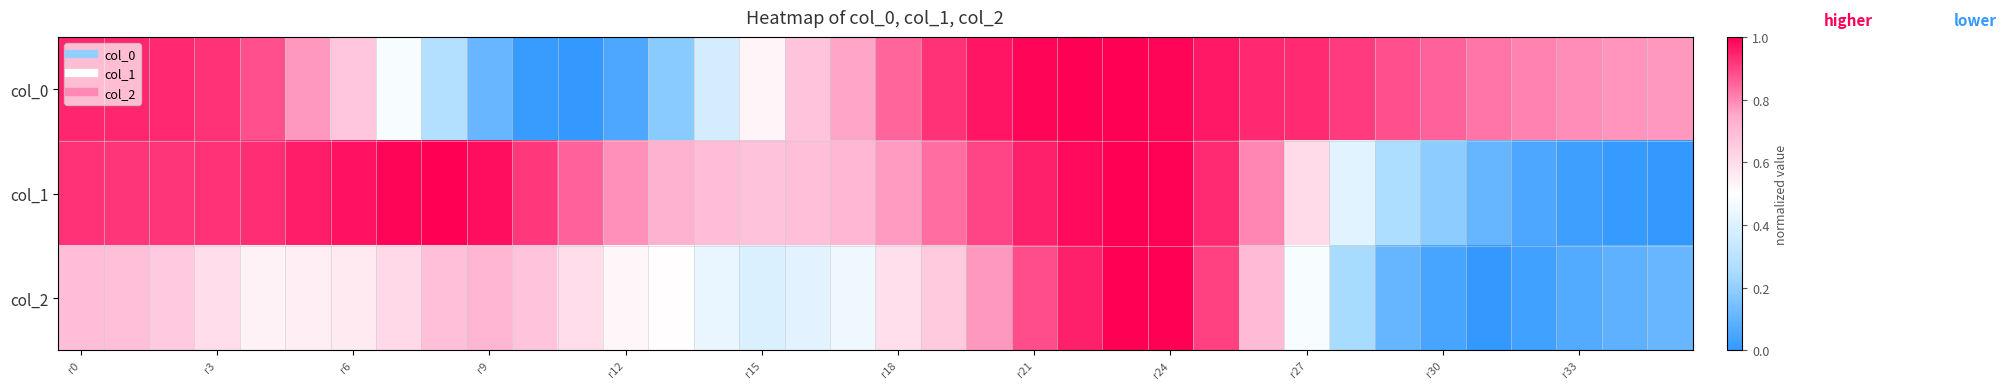

Reading left to right, transcribe all the data shown in this chart.

col_0: 0.9	0.9	0.9	0.9	0.9	0.8	0.7	0.5	0.3	0.1	0.0	0.0	0.1	0.2	0.4	0.5	0.7	0.8	0.9	0.9	1.0	1.0	1.0	1.0	1.0	1.0	0.9	0.9	0.9	0.9	0.9	0.8	0.8	0.8	0.8	0.8
col_1: 0.9	0.9	0.9	0.9	0.9	1.0	1.0	1.0	1.0	1.0	0.9	0.9	0.8	0.7	0.7	0.7	0.7	0.7	0.8	0.8	0.9	0.9	1.0	1.0	1.0	0.9	0.8	0.6	0.4	0.3	0.2	0.1	0.1	0.0	0.0	0.0
col_2: 0.7	0.7	0.7	0.6	0.5	0.5	0.6	0.6	0.7	0.7	0.7	0.6	0.5	0.5	0.4	0.4	0.4	0.5	0.6	0.7	0.8	0.9	1.0	1.0	1.0	0.9	0.7	0.5	0.2	0.1	0.0	0.0	0.0	0.1	0.1	0.1